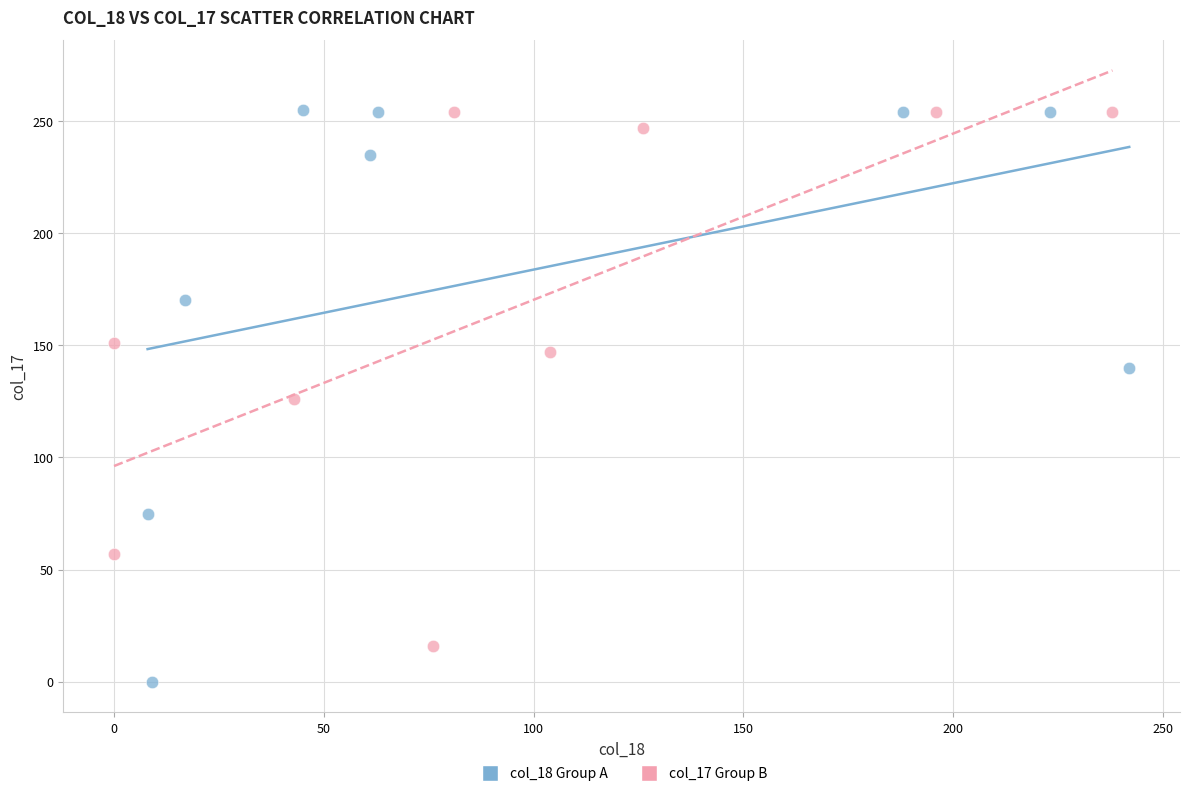

Which series contains the lowest Y value?

col_18 Group A